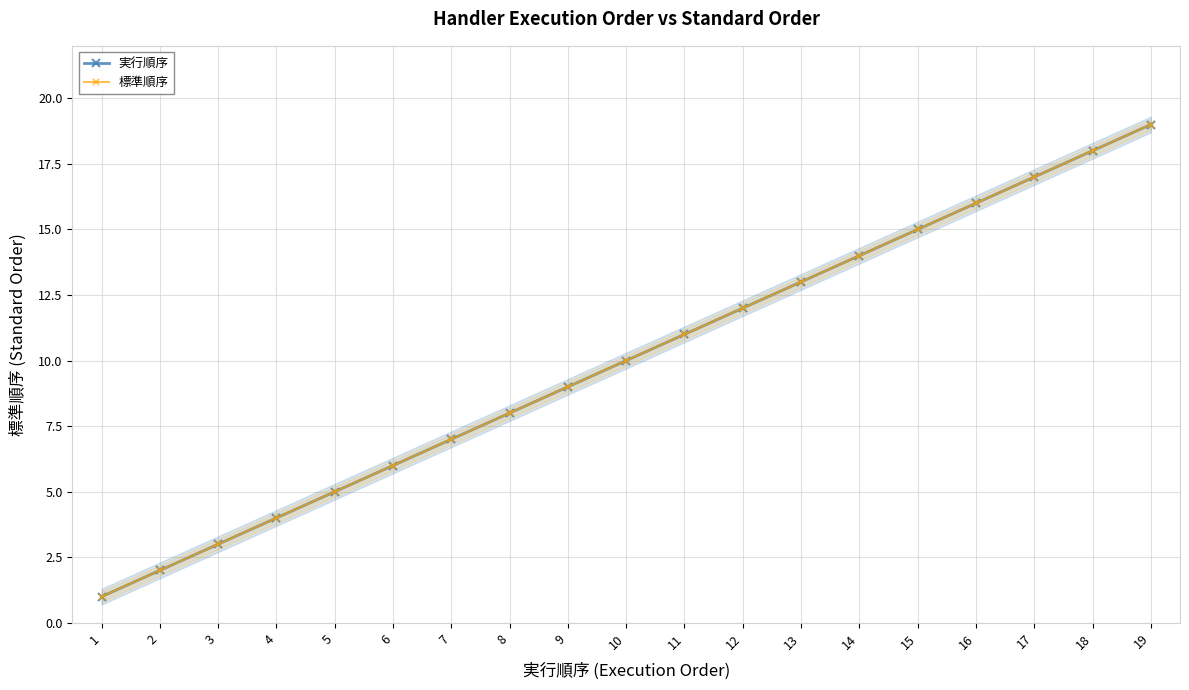

What is the minimum value for 実行順序?

1